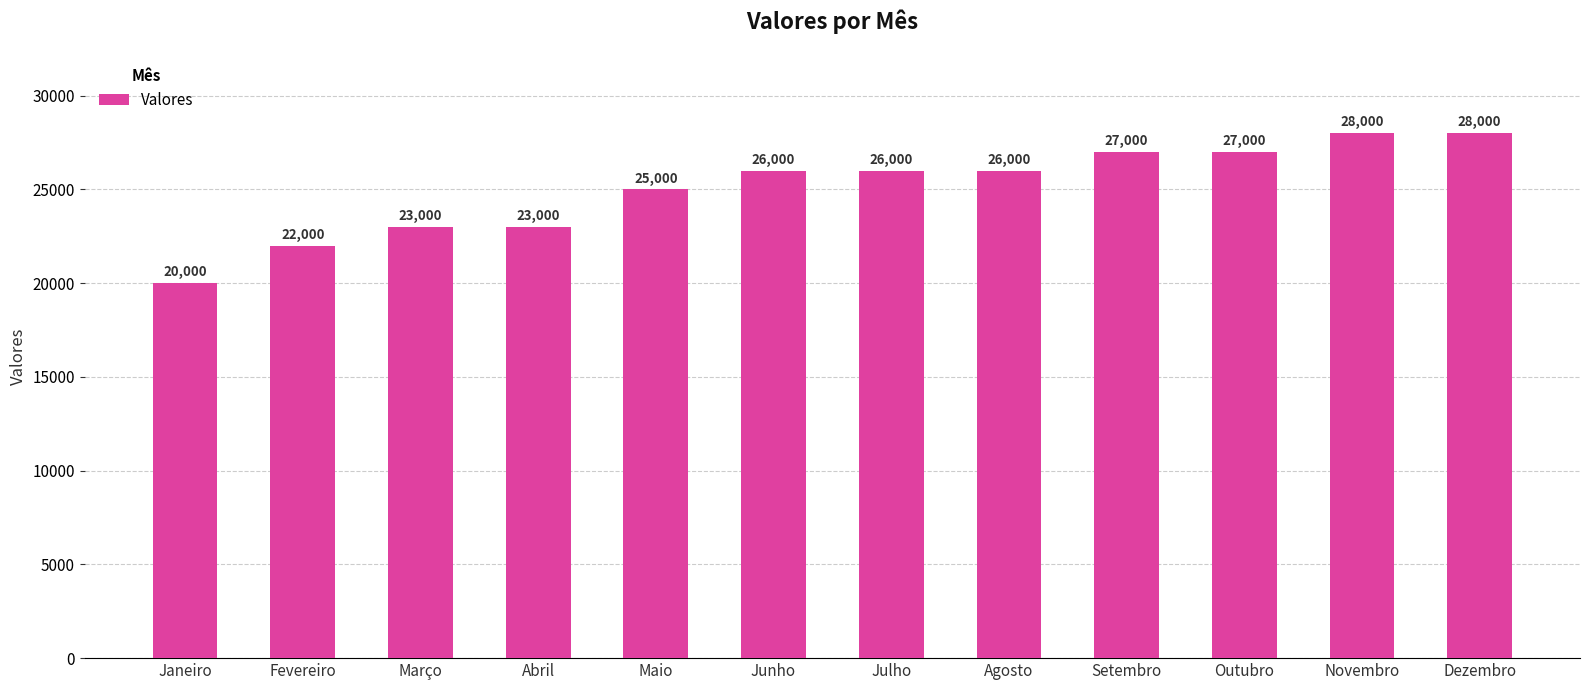

At which category does the chart reach its minimum across all series?

Janeiro